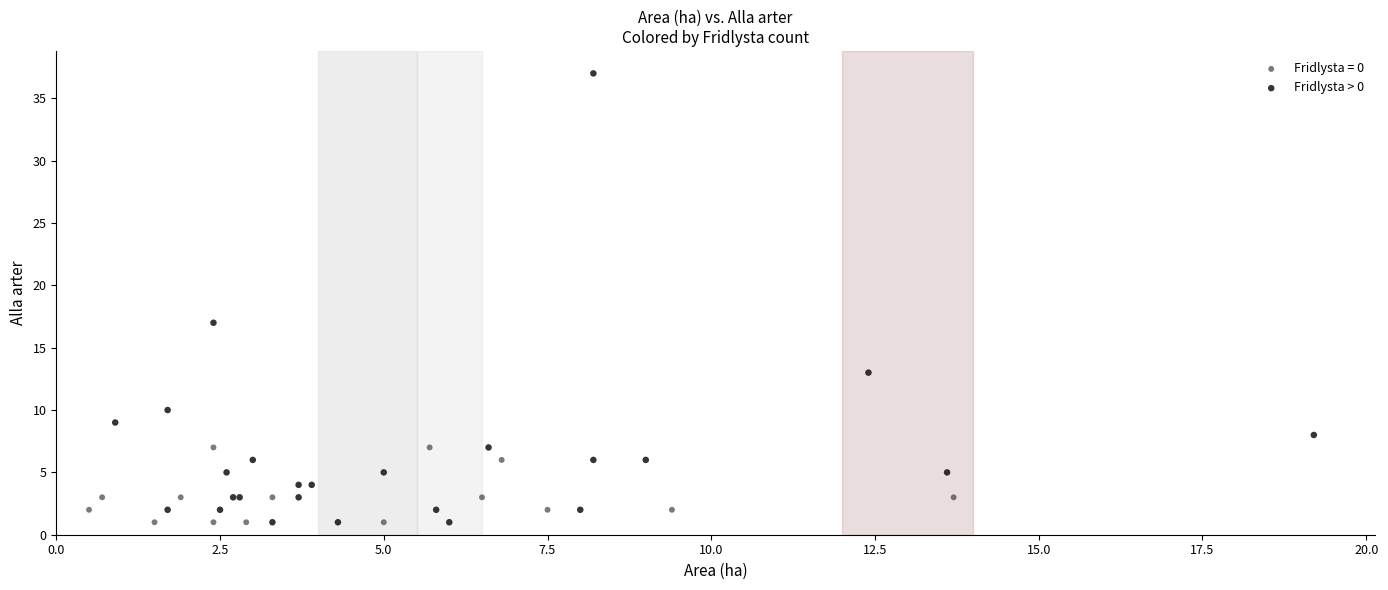

Which series reaches the maximum Y coordinate?

Fridlysta > 0